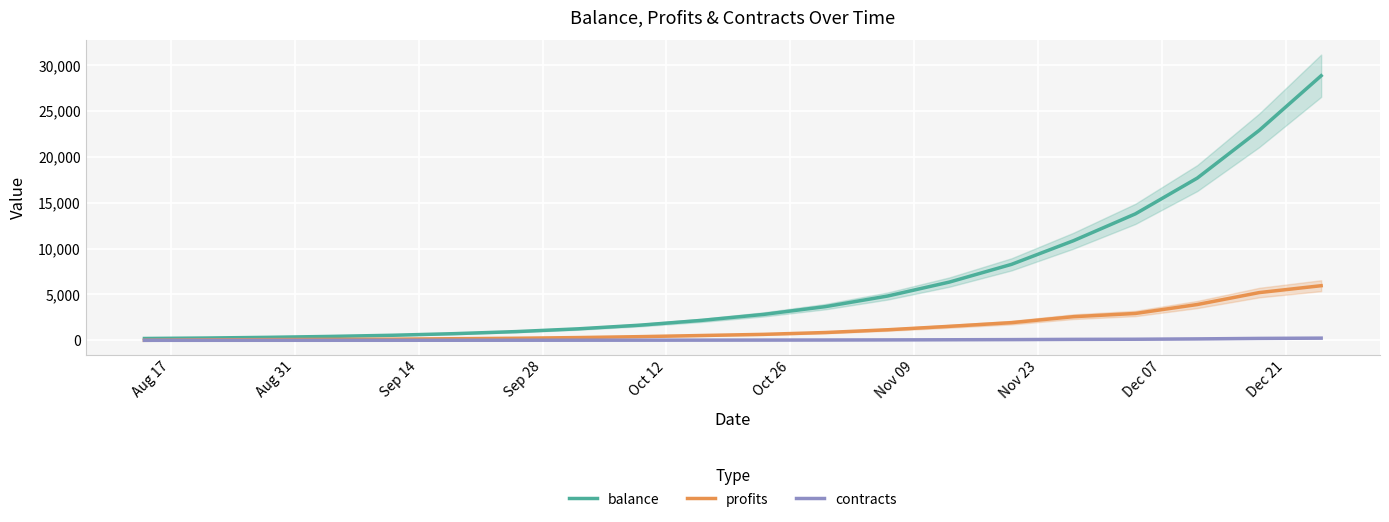

At Aug 31, list the series in order from largest to smallest.

balance, profits, contracts